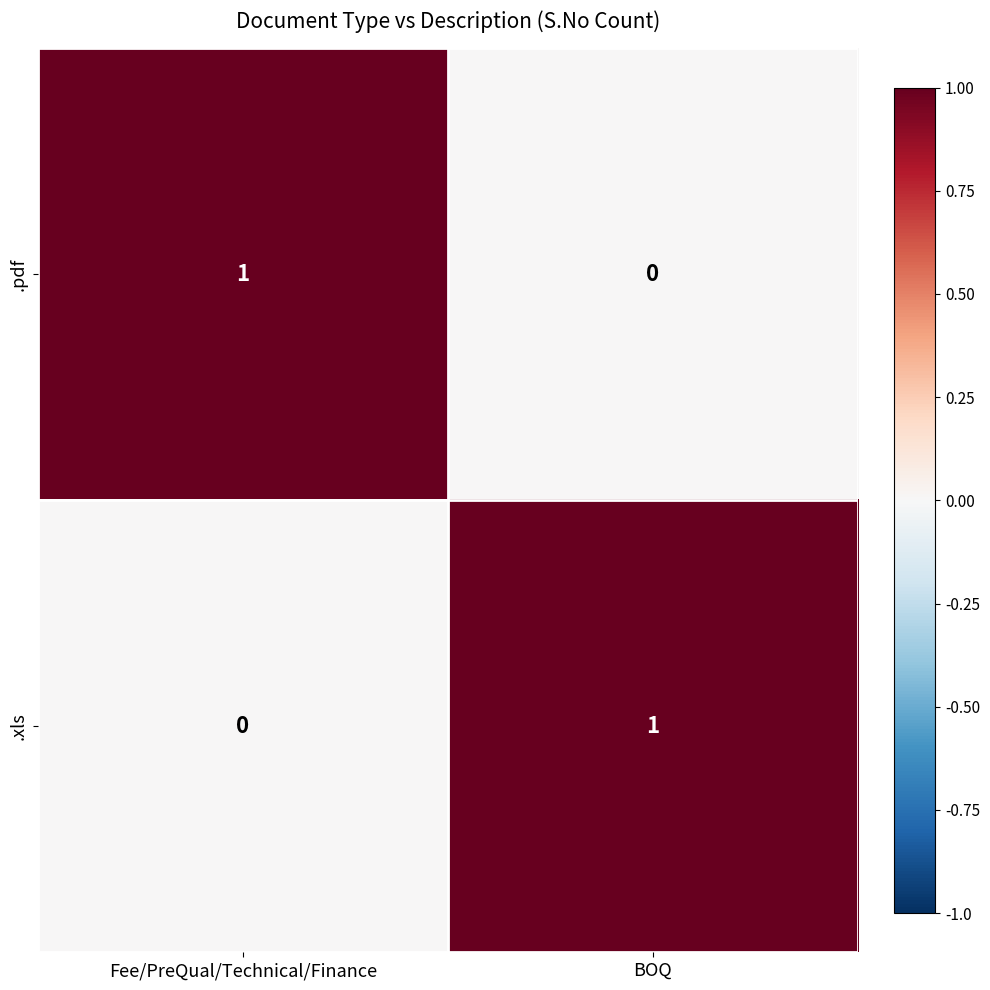

Reading left to right, list all the values displayed in this chart.

.pdf: 1	0
.xls: 0	1